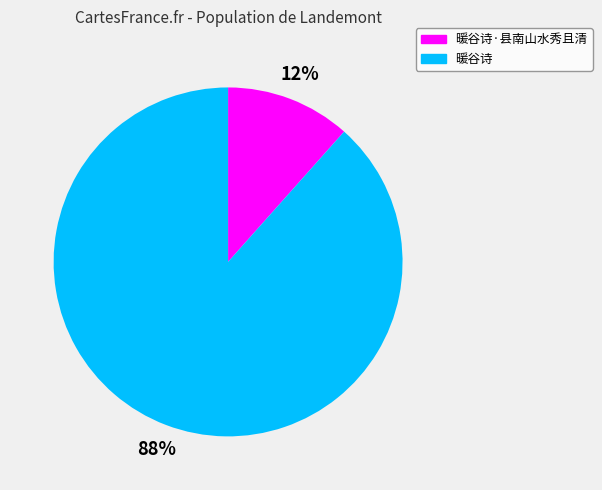

Which category has the biggest portion of the pie?

暖谷诗